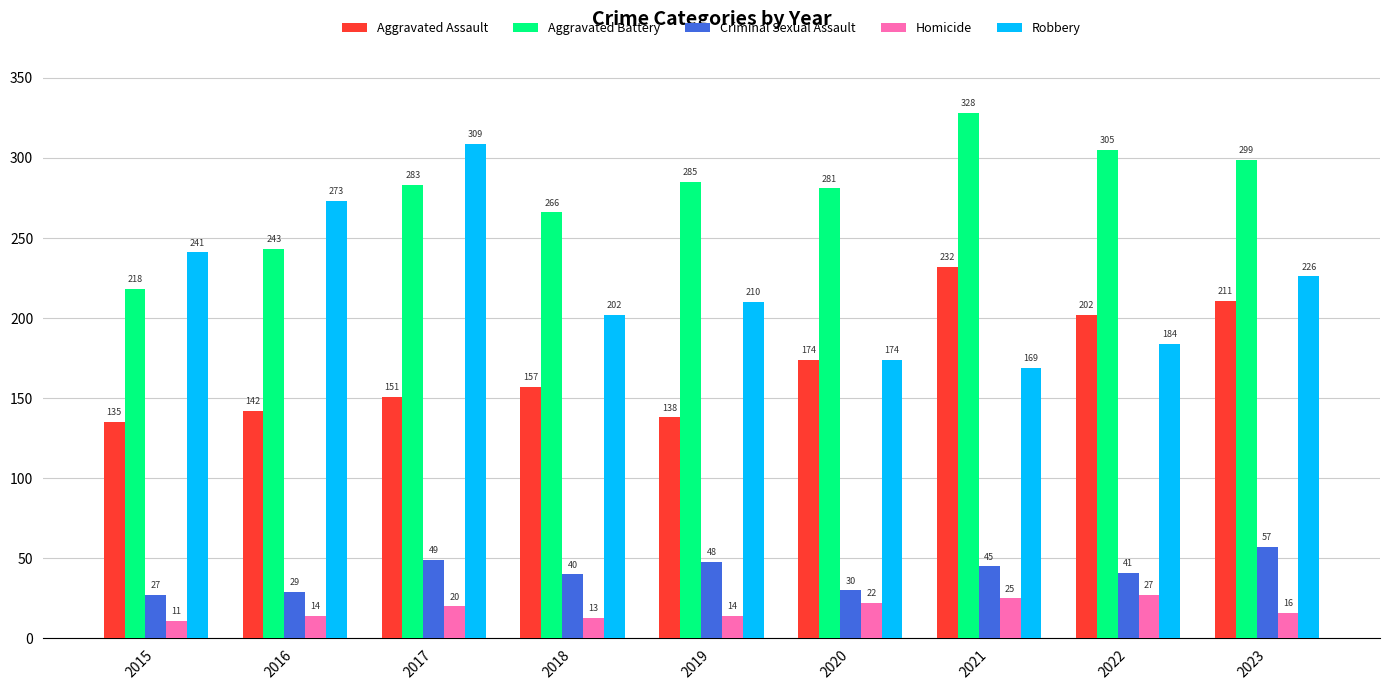

True or false: Criminal Sexual Assault has a value of 60 at 2022.

False